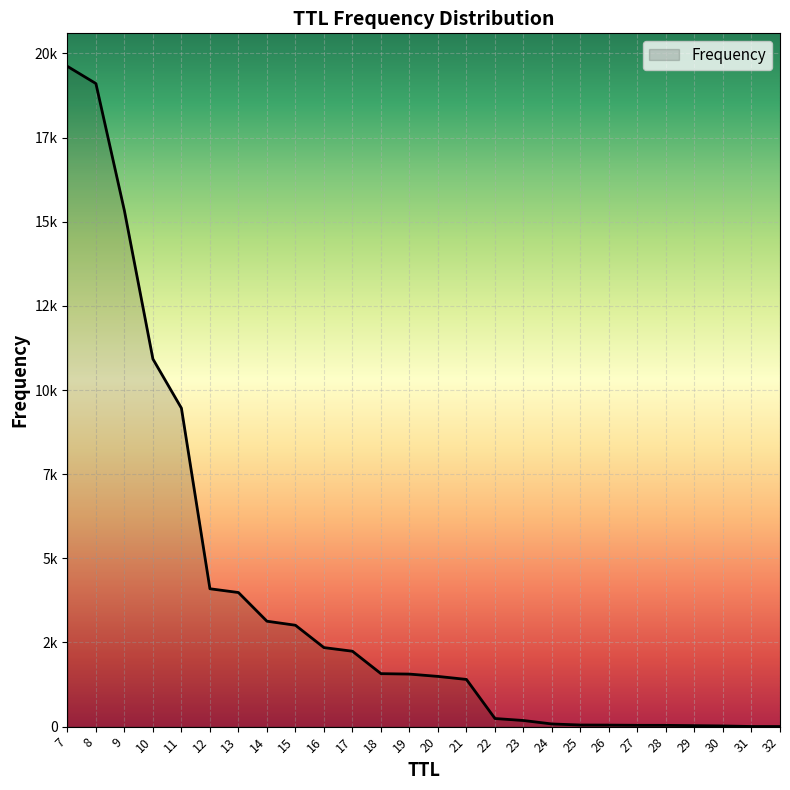

Does the chart have visible grid lines?

Yes